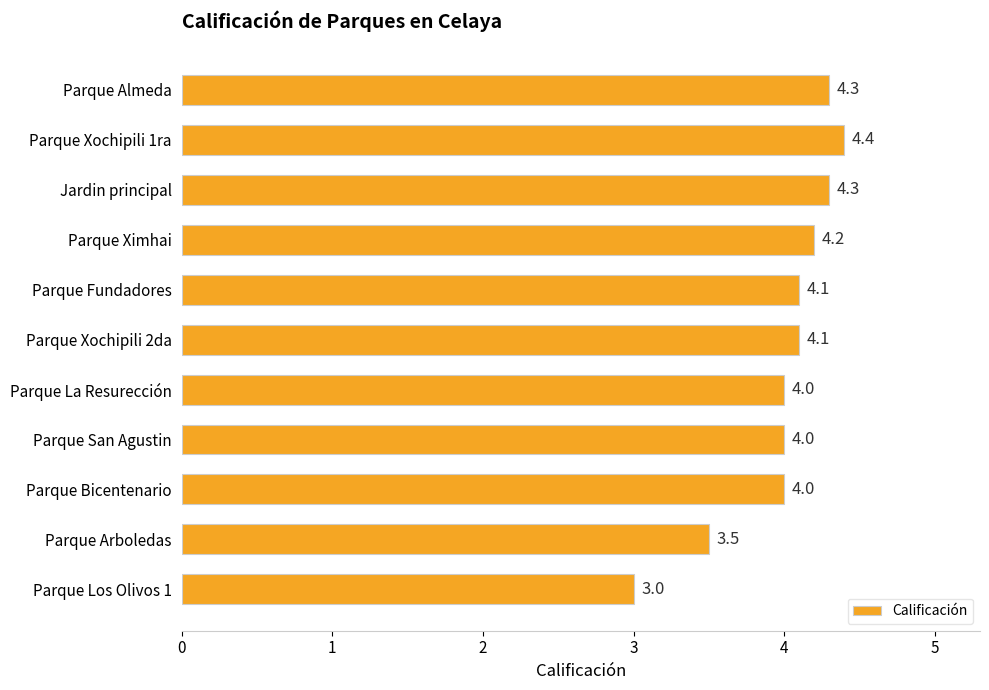

What is the greatest value displayed?

4.4